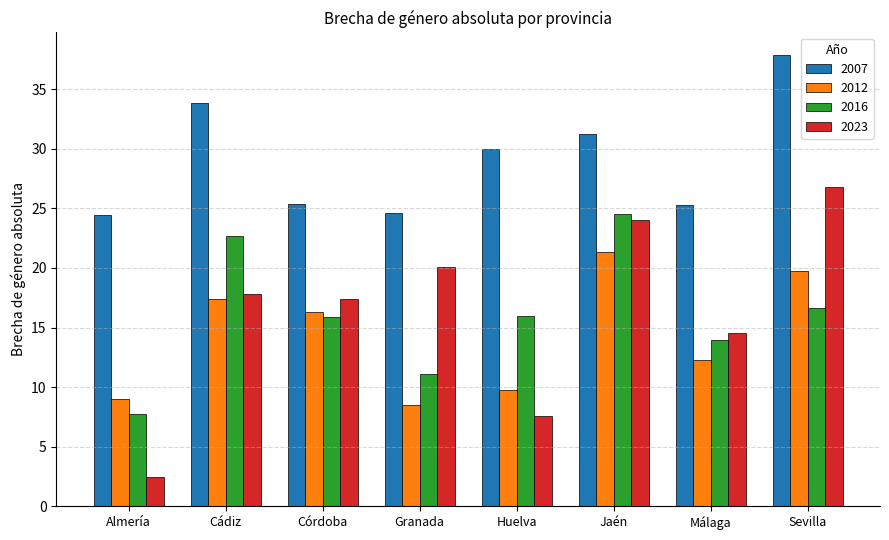

What is the label of the 7th bar from the left?

Málaga